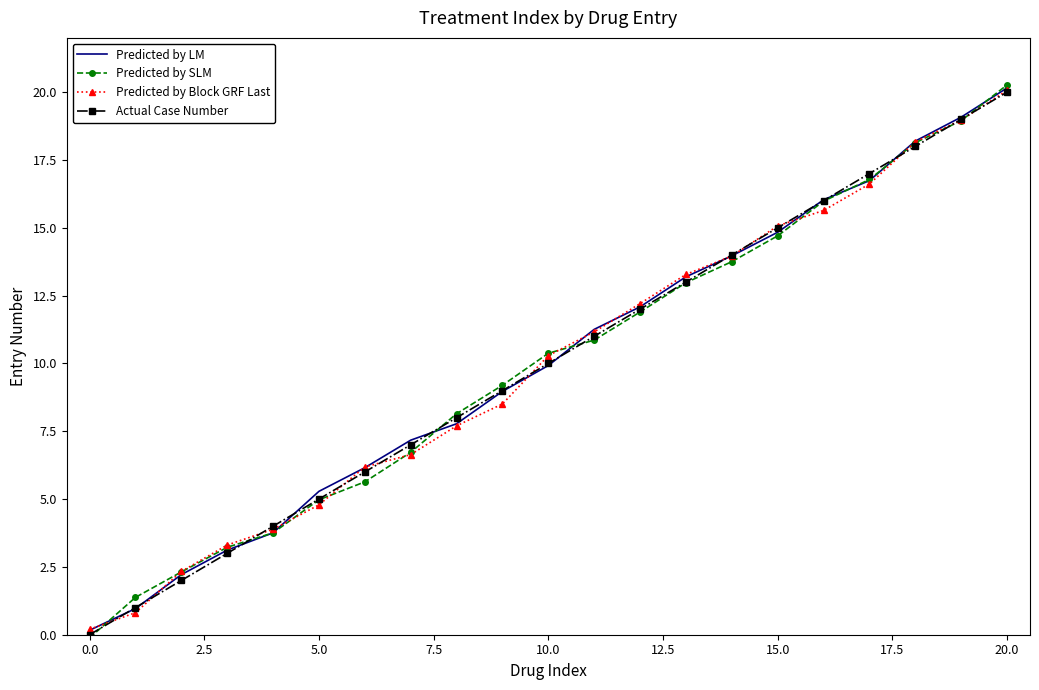

What is the greatest value displayed?

20.3